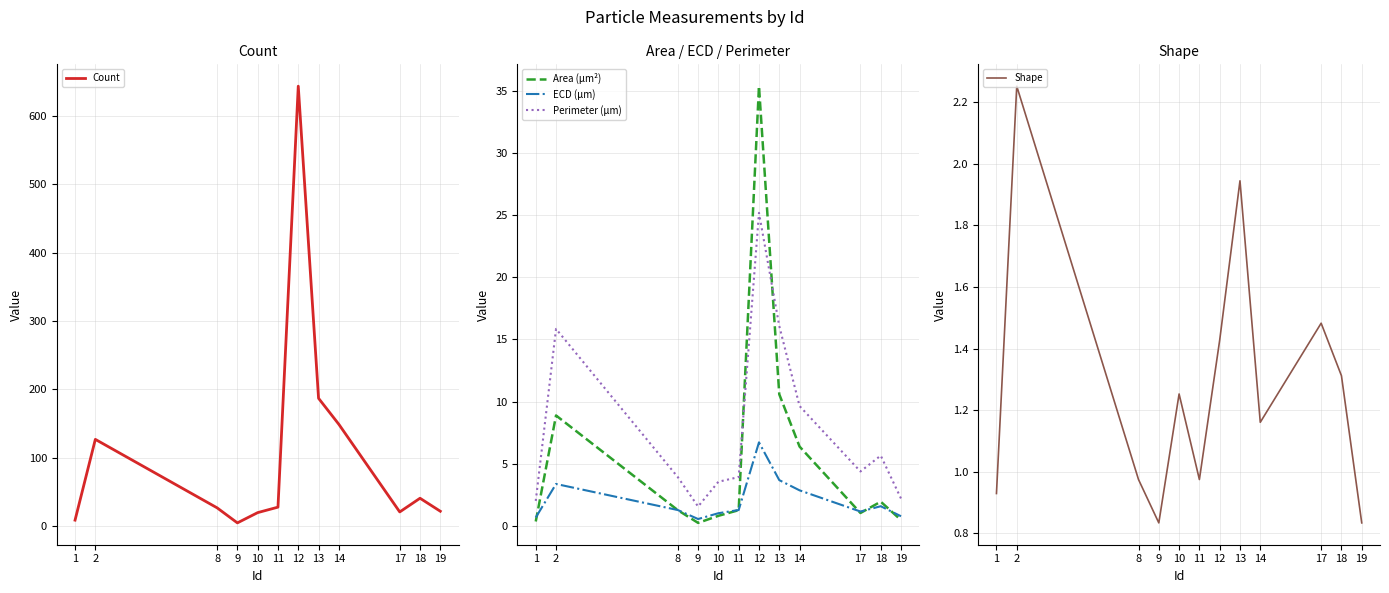

True or false: ECD (μm) and Perimeter (μm) intersect in this chart.

False